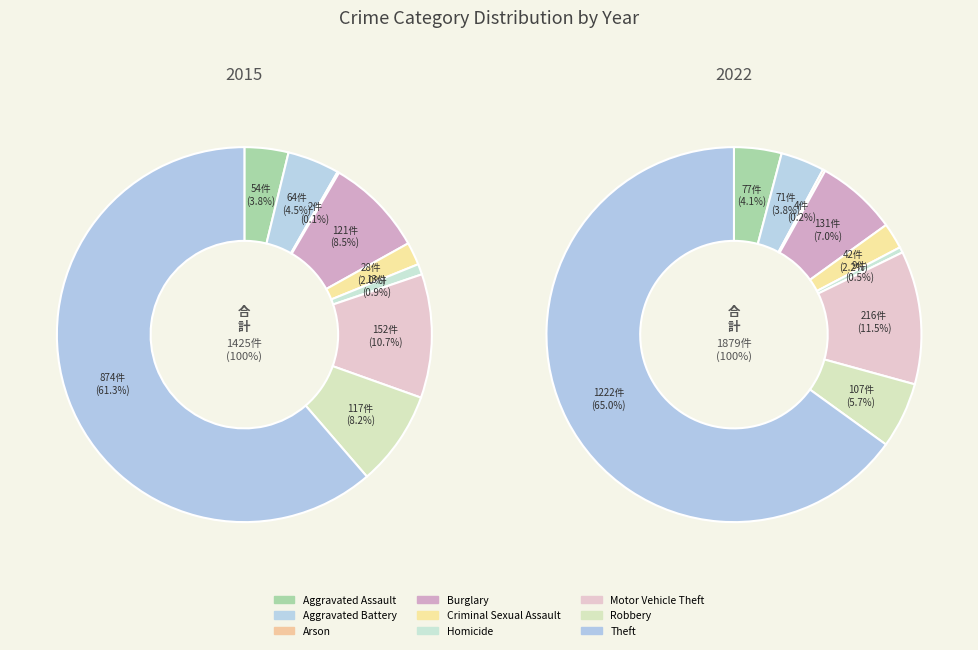

Does Theft represent more than half of the total?

Yes